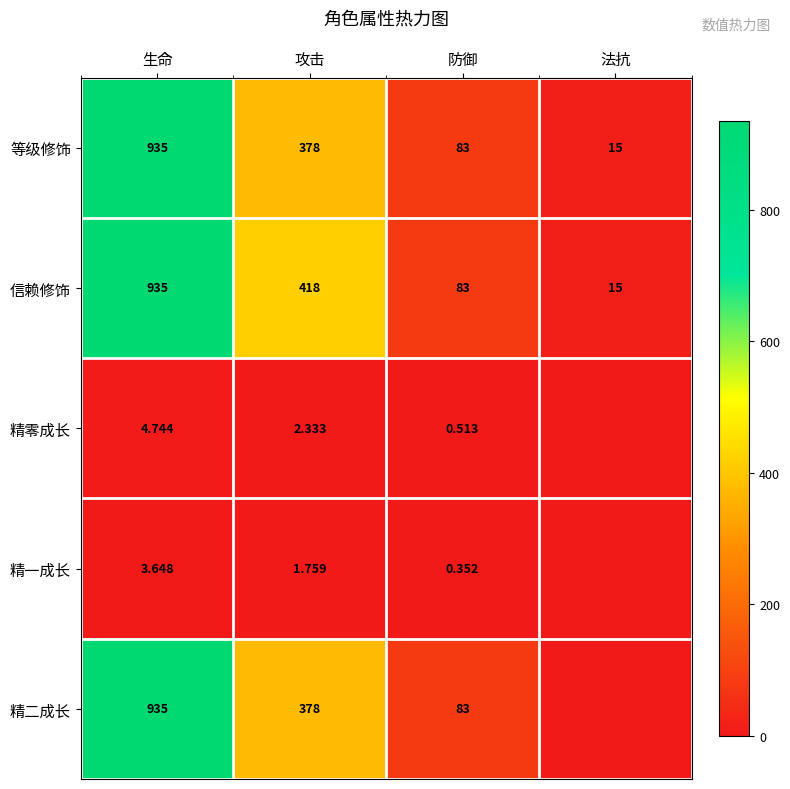

At which category is the sum across all series the highest?

生命